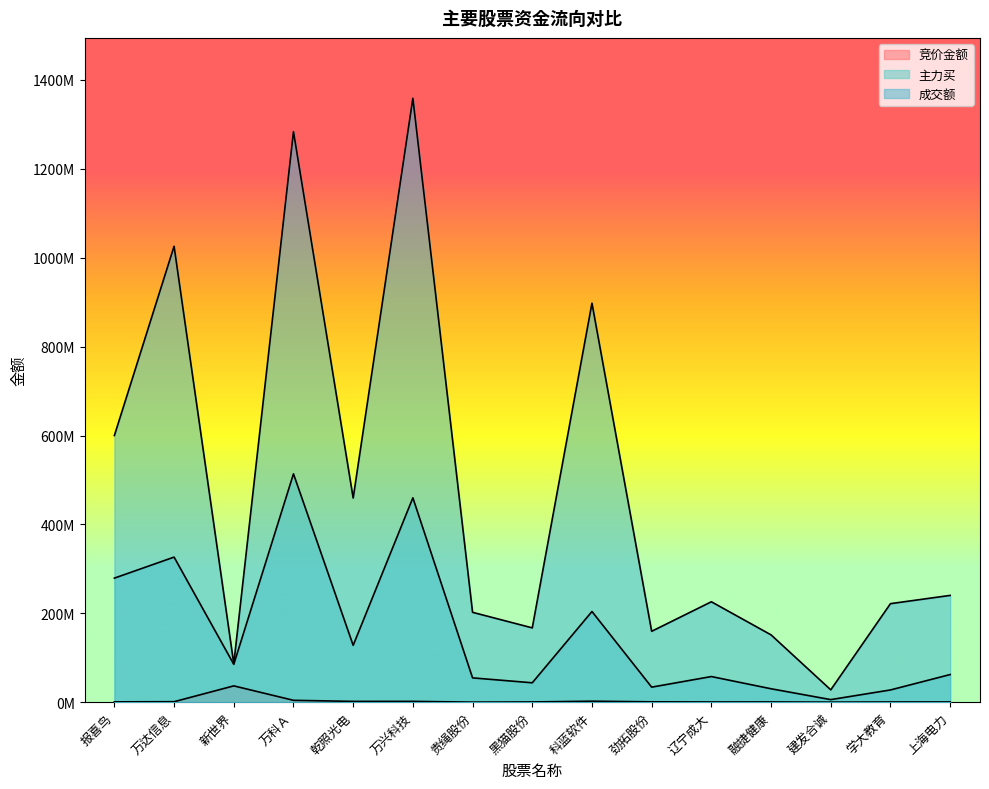

What value does the 成交额 series have at 黑猫股份?

167162225